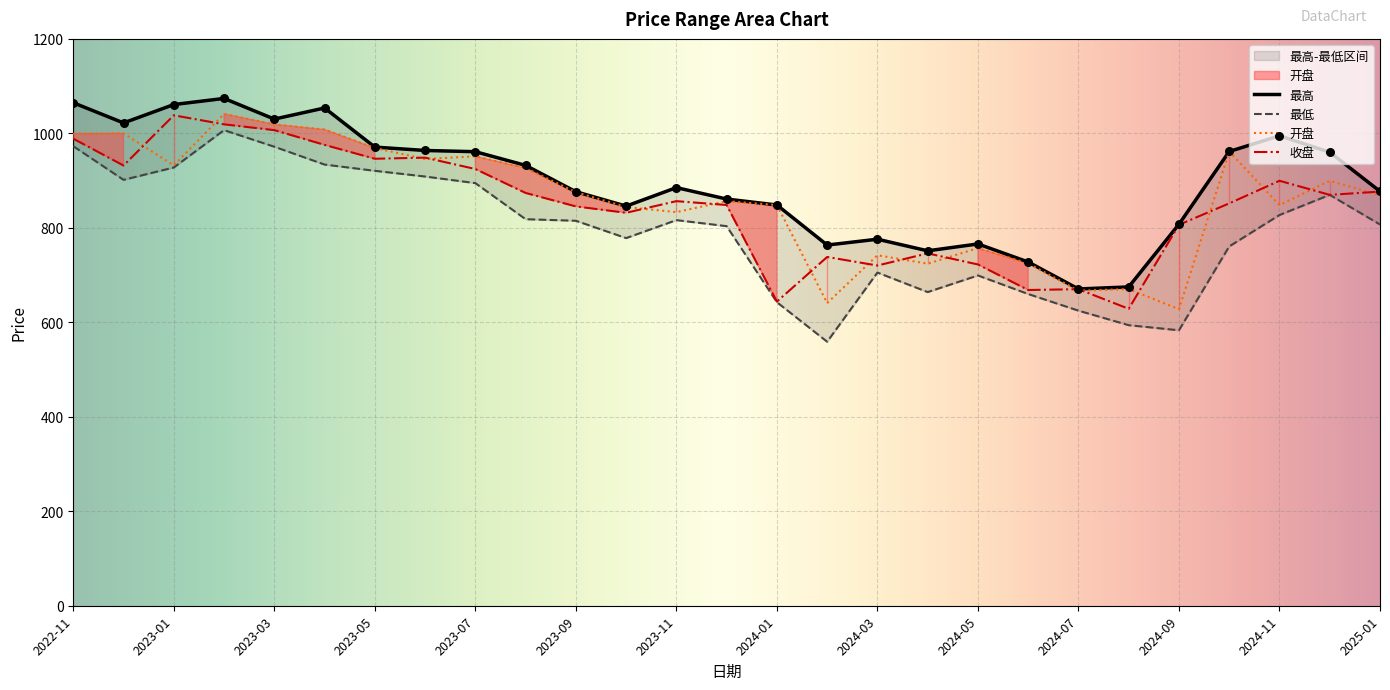

At which category is the sum across all series the highest?

2023-02